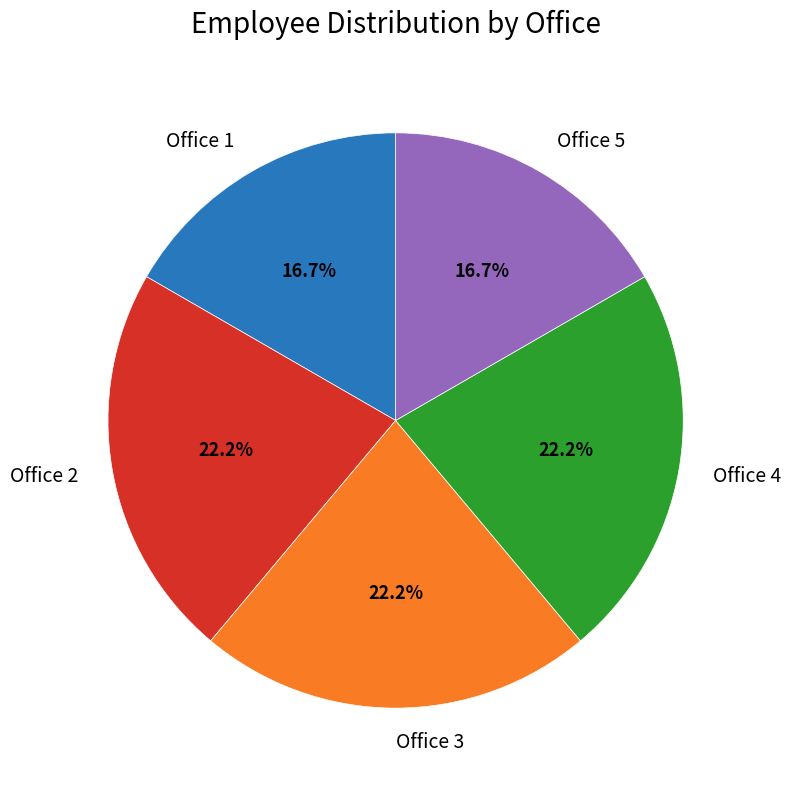

To the nearest percent, what percentage of the pie is Office 2?

22%